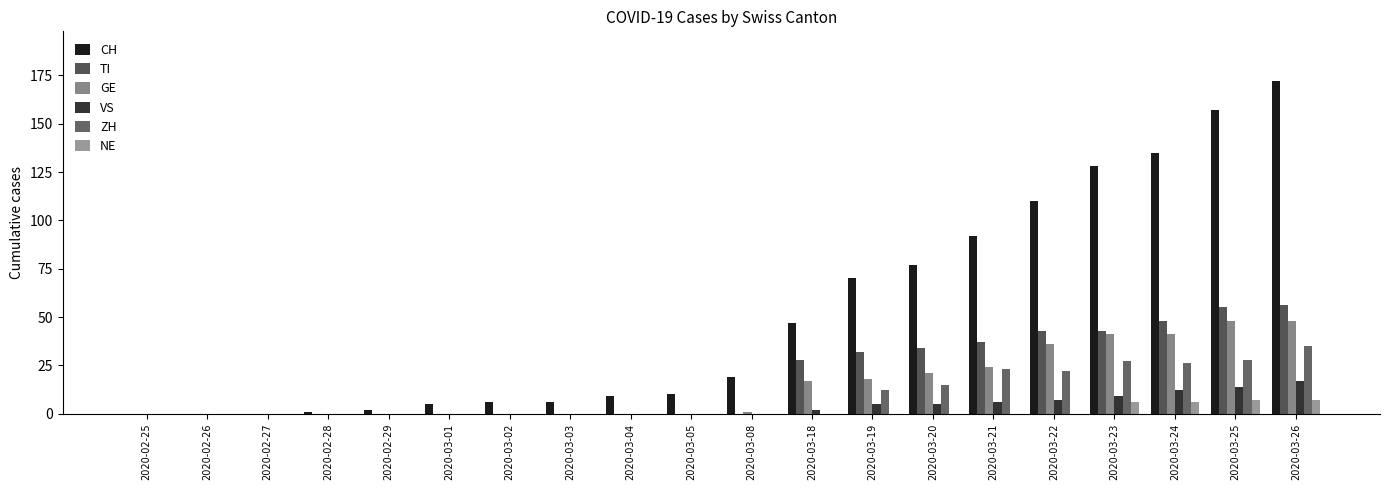

Between 2020-02-27 and 2020-03-08, which series saw the biggest shift?

CH